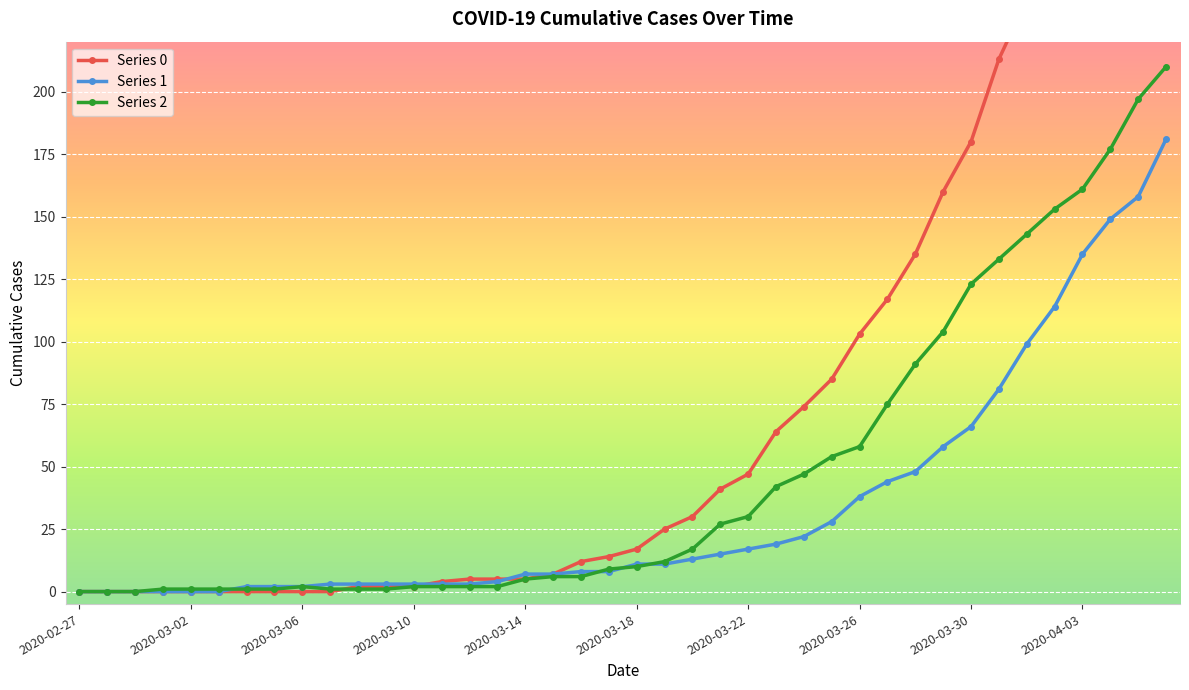

Which category has the lowest value in the Series 2 series?

2020-02-27